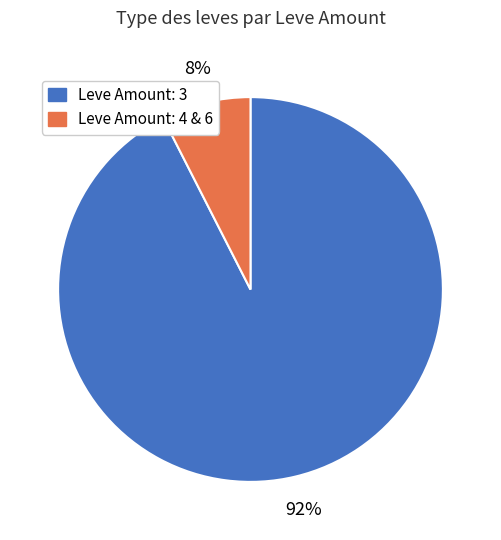

Which slice is the smallest?

Leve Amount: 4 & 6